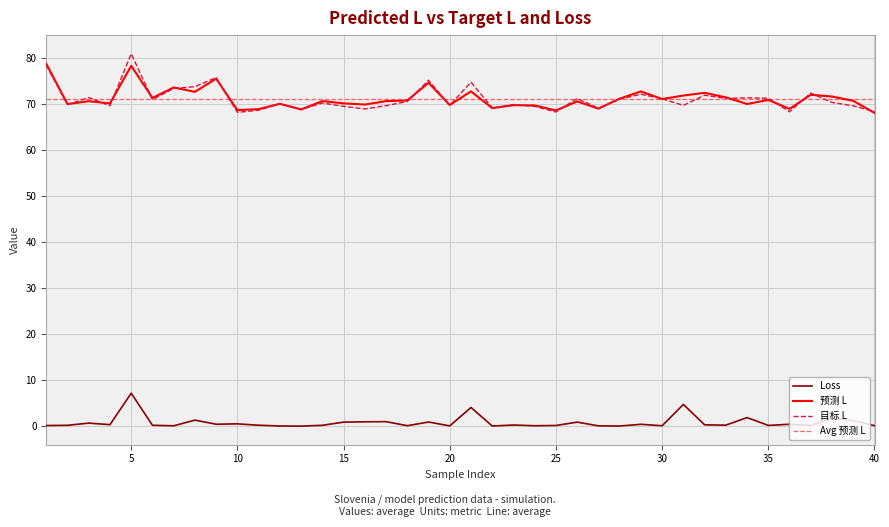

Reading right to left, transcribe all the data shown in this chart.

Loss: 0.1	1.2	1.7	0.2	0.4	0.2	1.9	0.2	0.3	4.7	0.1	0.4	0.0	0.1	0.9	0.1	0.1	0.2	0.0	4.0	0.1	0.9	0.1	1.0	0.9	0.9	0.2	0.0	0.0	0.2	0.5	0.4	1.3	0.1	0.2	7.1	0.3	0.7	0.2	0.1
预测 L: 68.0	70.6	71.5	71.9	68.9	70.8	69.9	71.4	72.3	71.8	71.0	72.7	71.1	68.9	70.5	68.5	69.6	69.7	69.0	72.7	69.7	74.5	70.7	70.5	69.8	70.1	70.6	68.7	70.0	68.8	68.6	75.4	72.6	73.5	71.2	78.2	70.0	70.5	69.9	78.7
目标 L: 68.3	69.5	70.3	72.3	68.2	71.2	71.3	71.1	71.8	69.6	71.1	72.0	71.0	69.0	71.1	68.2	69.4	69.8	69.1	74.7	69.6	75.1	70.5	69.6	68.8	69.4	70.1	68.7	70.0	68.6	68.1	75.7	73.7	73.3	70.9	80.8	69.5	71.3	69.8	78.3